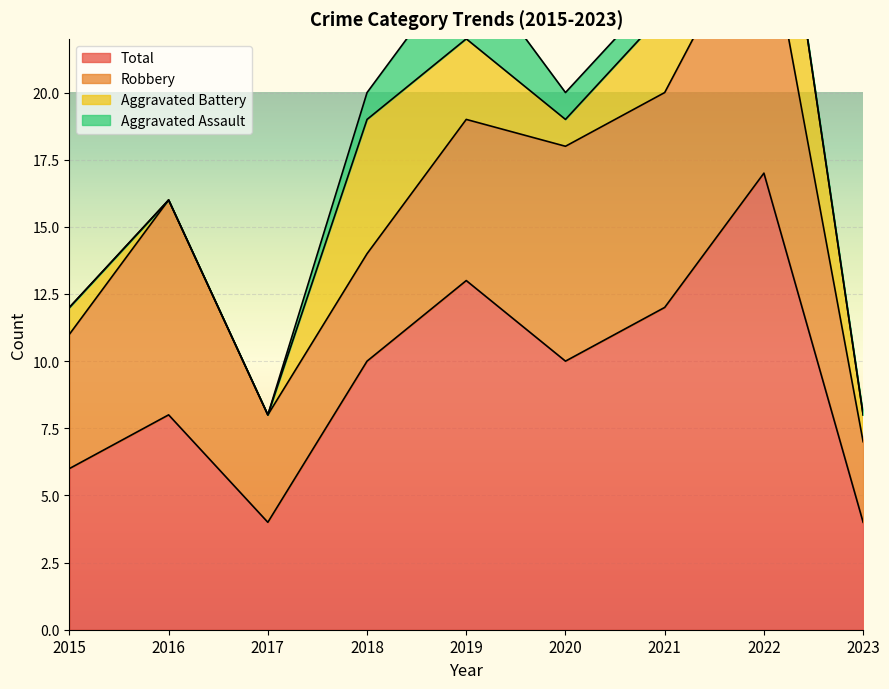

Where do Aggravated Battery and Robbery first cross each other?

2017 and 2018